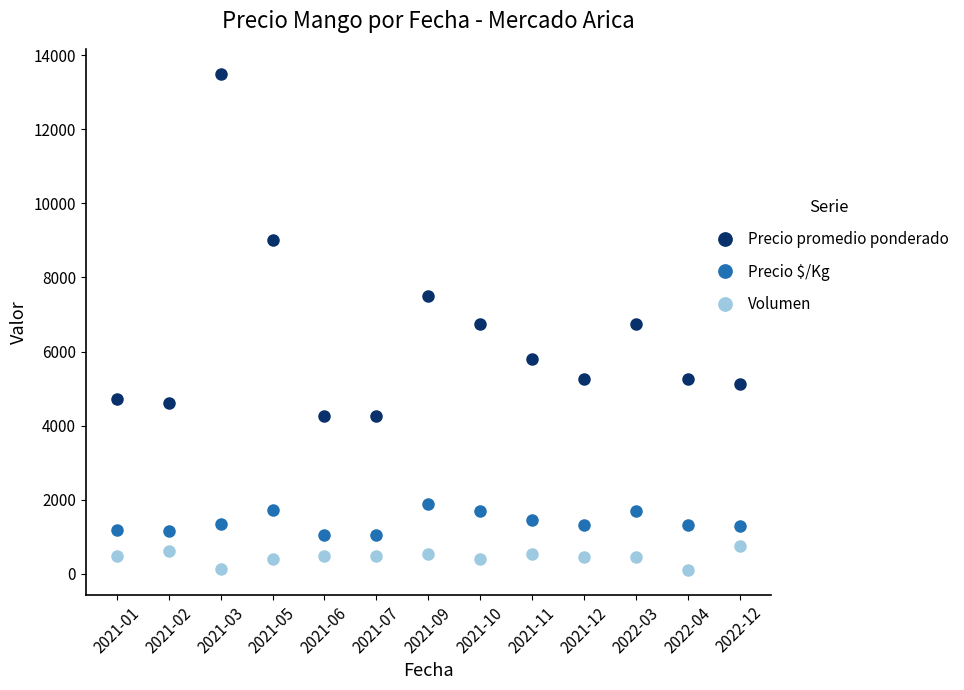

What is the value of the Volumen point at the 2nd from the left?

628.0